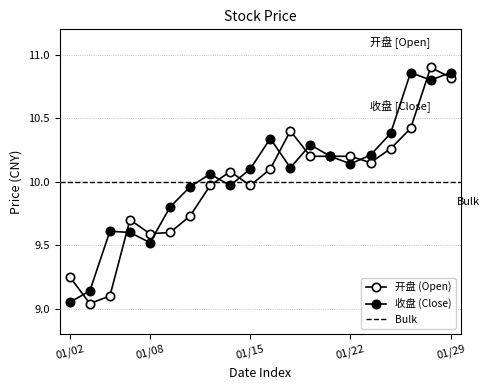

What is the minimum value shown in the chart?

9.0